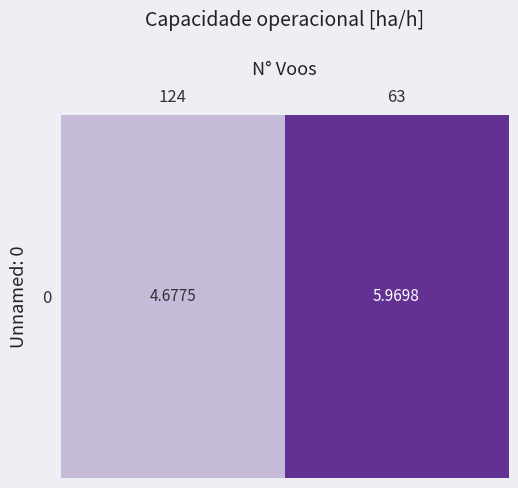

Reading right to left, transcribe all the data shown in this chart.

6.0	4.7